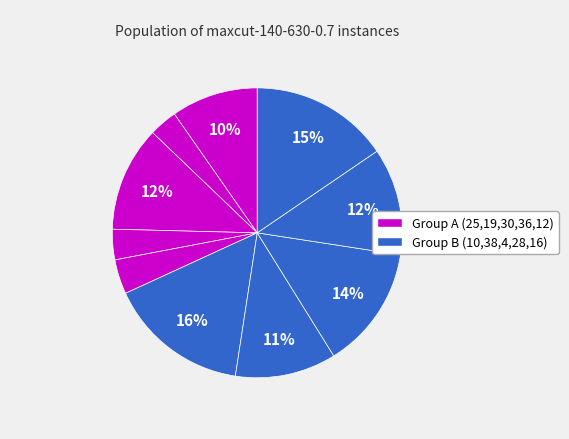

Count the number of slices in the pie.

10